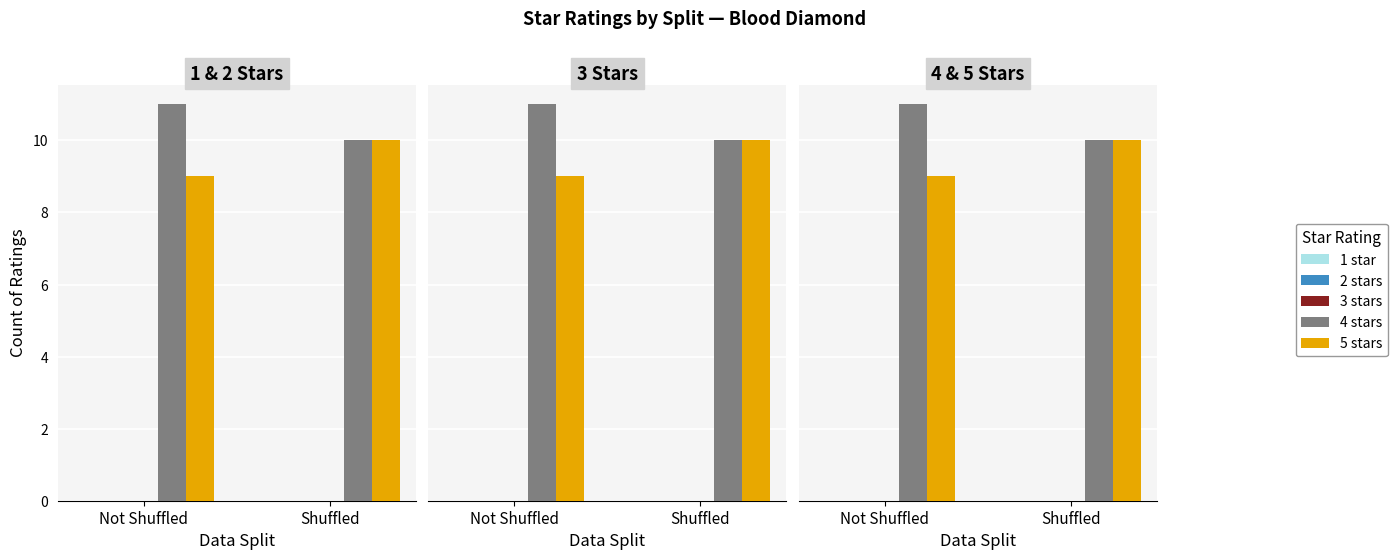

The value of 5 stars at Shuffled is 16. True or false?

False